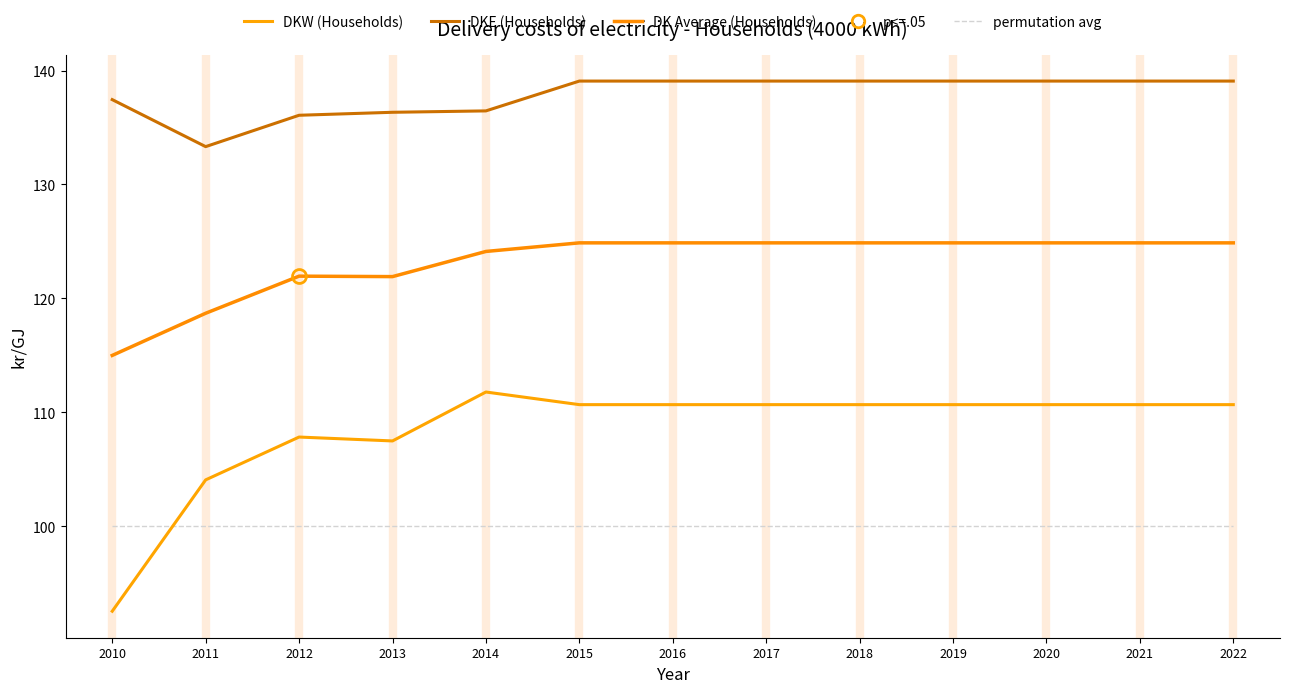

What is the spread (max minus min) of values at 2010?

44.9